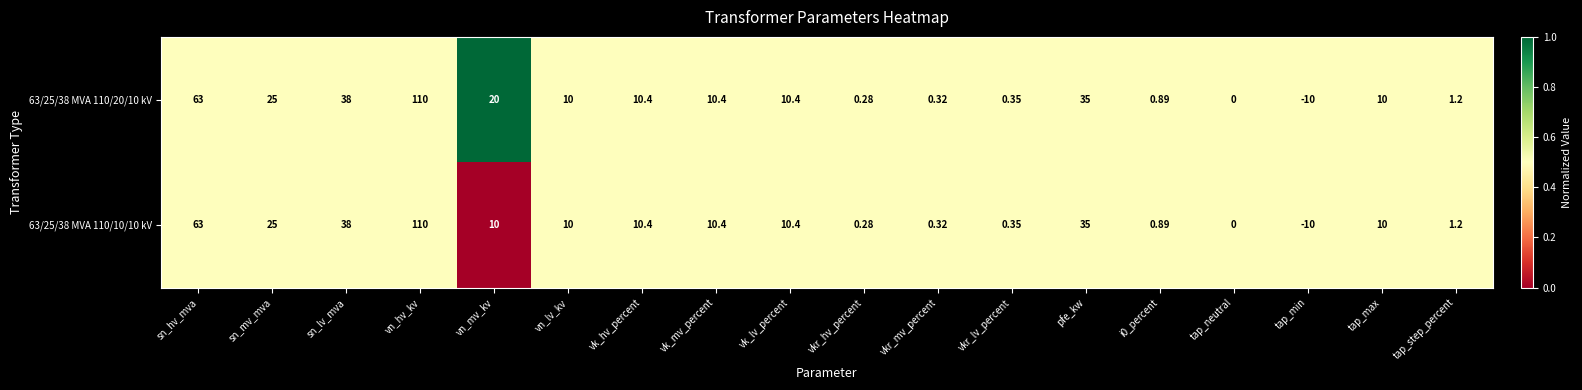

Which series has the largest total across all categories?

63/25/38 MVA 110/20/10 kV